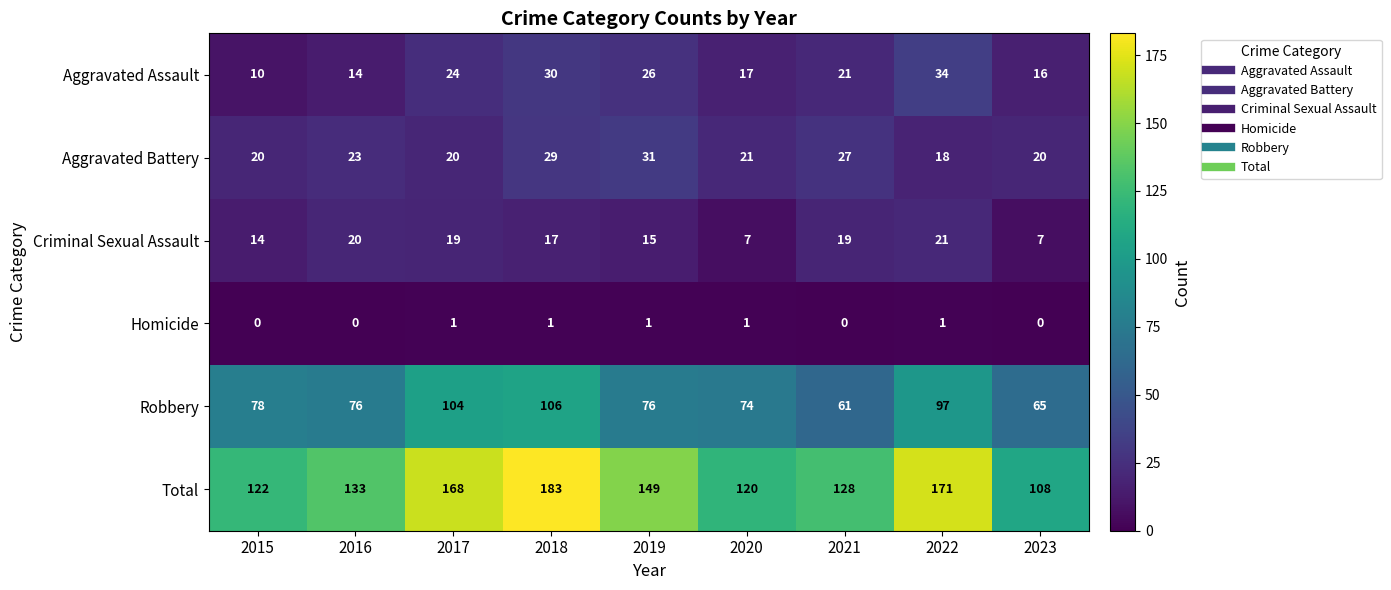

At how many categories does at least one series exceed 21?

9